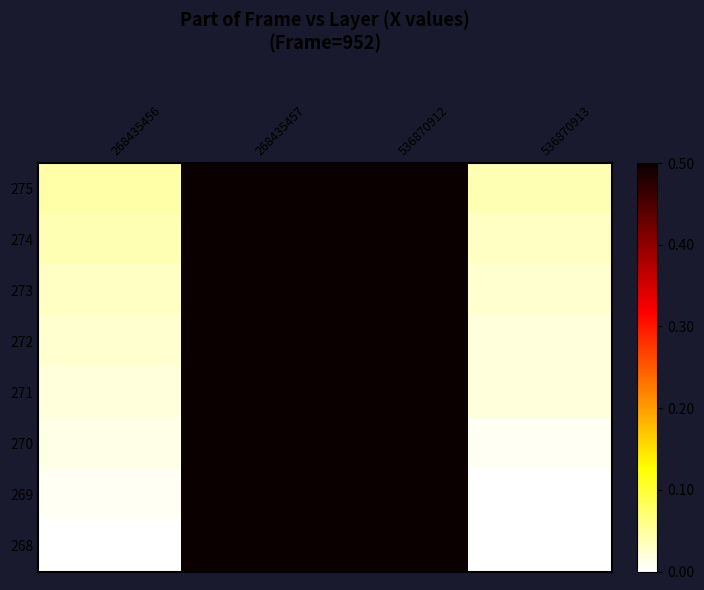

Reading left to right, list all the values displayed in this chart.

275: 268435456=0.0	268435457=1.0	536870912=1.0	536870913=0.0
274: 268435456=0.0	268435457=1.0	536870912=1.0	536870913=0.0
273: 268435456=0.0	268435457=1.0	536870912=1.0	536870913=0.0
272: 268435456=0.0	268435457=1.0	536870912=1.0	536870913=0.0
271: 268435456=0.0	268435457=1.0	536870912=1.0	536870913=0.0
270: 268435456=0.0	268435457=1.0	536870912=1.0	536870913=0.0
269: 268435456=0.0	268435457=1.0	536870912=1.0	536870913=0.0
268: 268435456=0.0	268435457=1.0	536870912=1.0	536870913=0.0